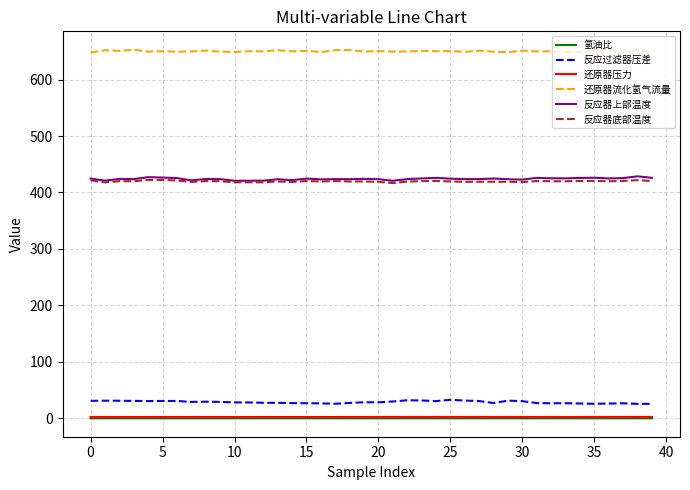

True or false: 反应器上部温度 and 氢油比 intersect in this chart.

False